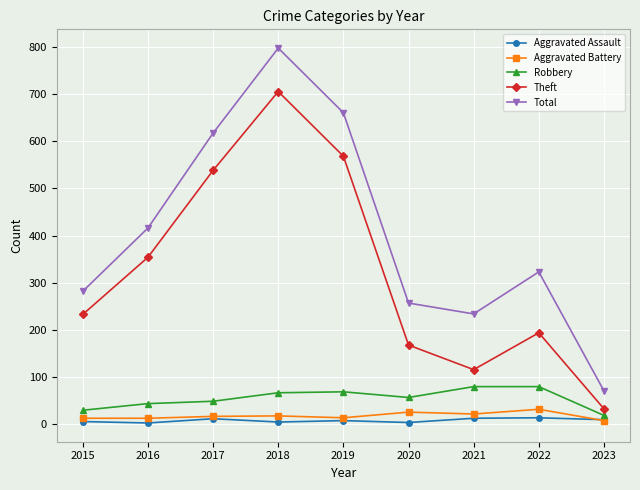

What is the difference between the highest and lowest values at 2023?

63